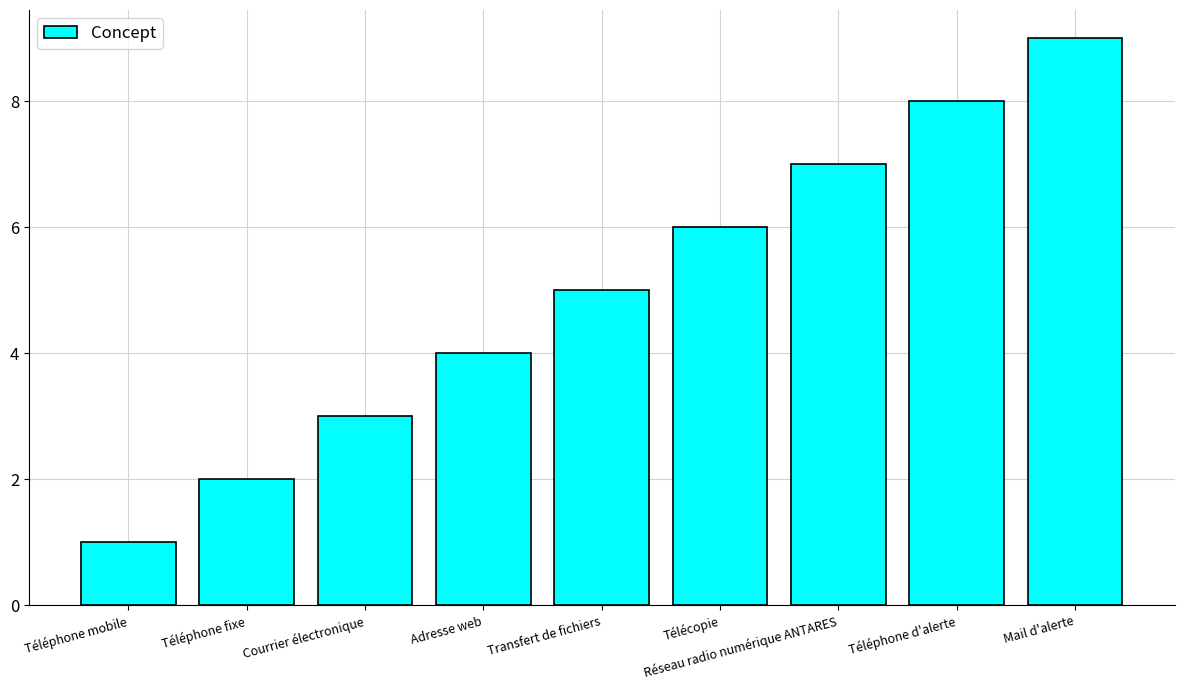

Reading left to right, extract all data points from this chart.

1	2	3	4	5	6	7	8	9